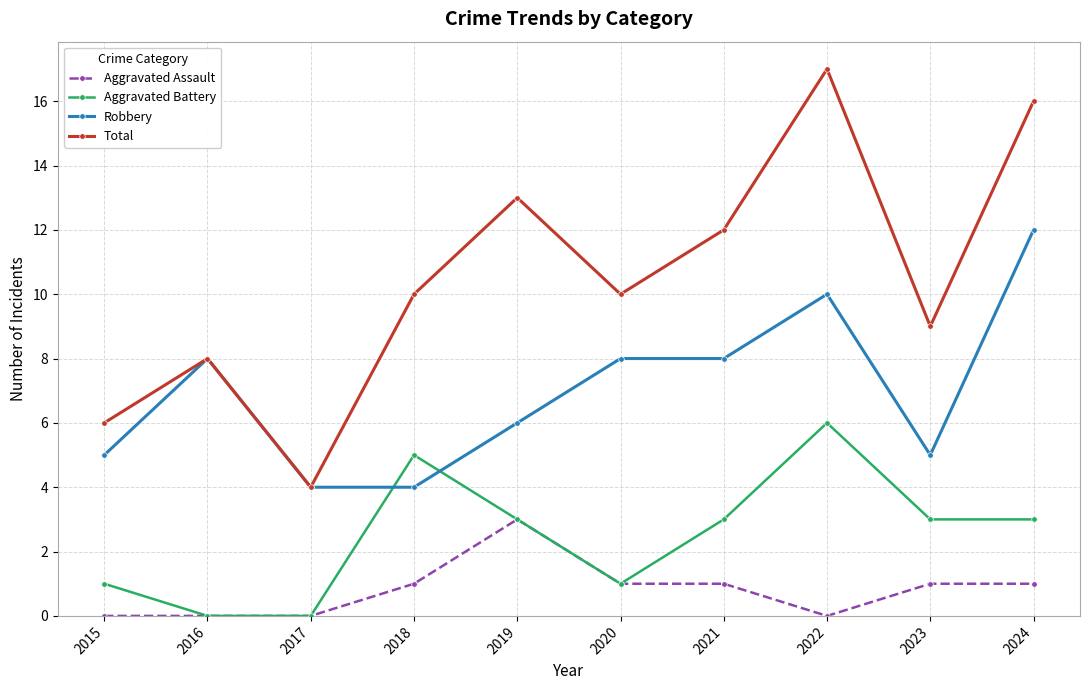

What is the total value across all series at 2021?

24